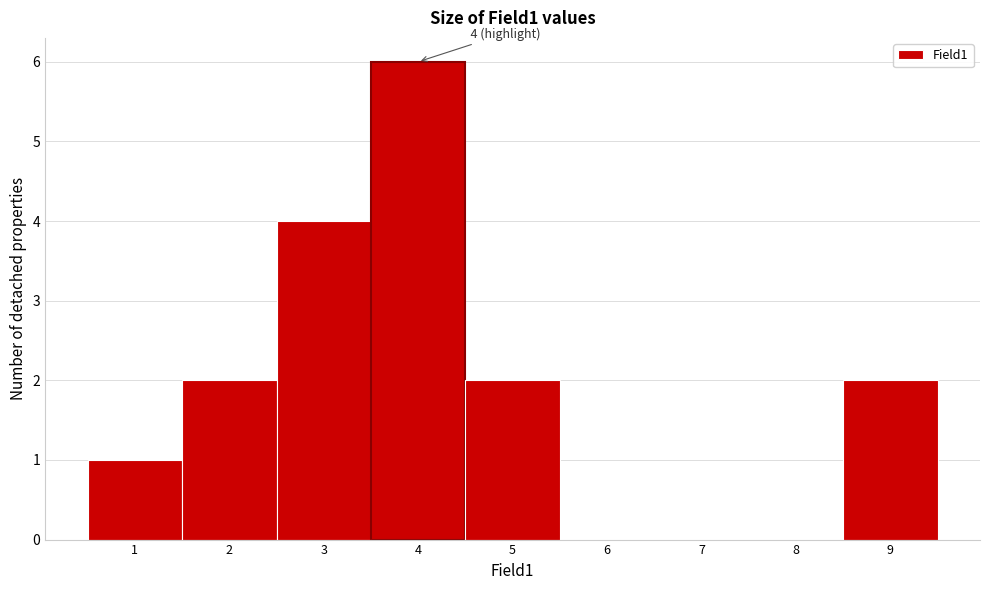

Over which range of the x-axis is the bar tallest?

3.5 to 4.5